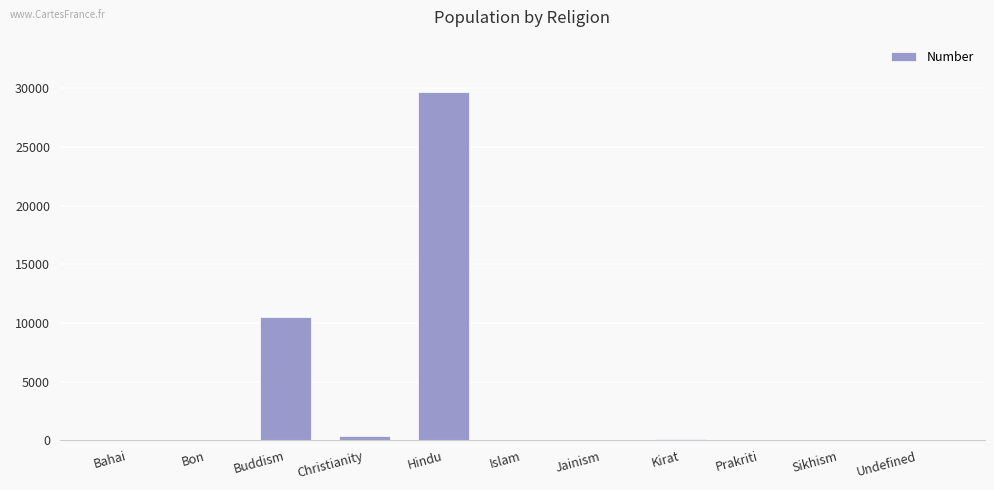

What is the change in value from Hindu to Jainism?

-29680